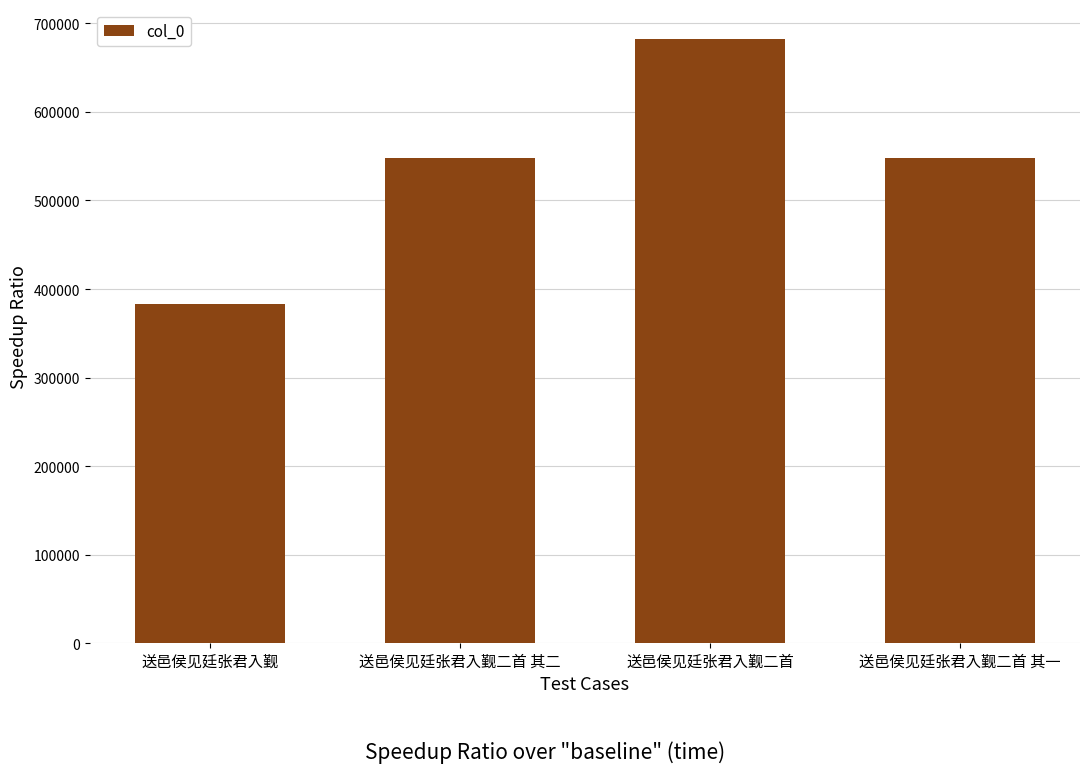

Are the bars grouped side by side (vs. stacked)?

No